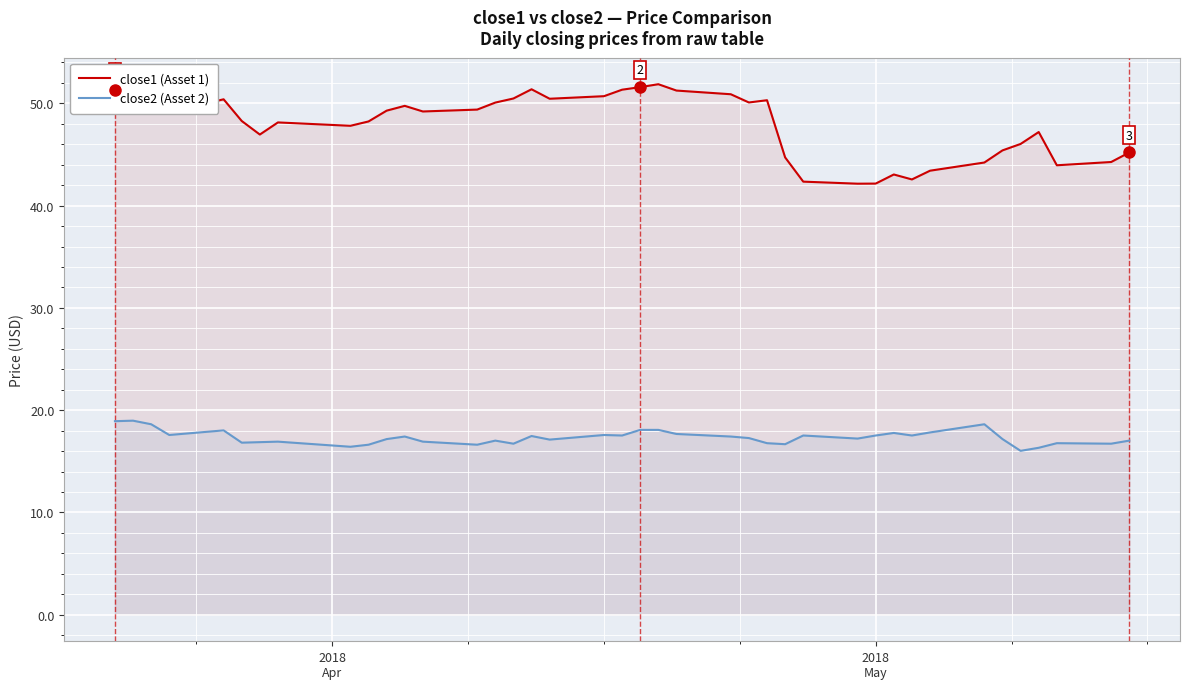

What is the maximum value for close2 (Asset 2)?

19.0